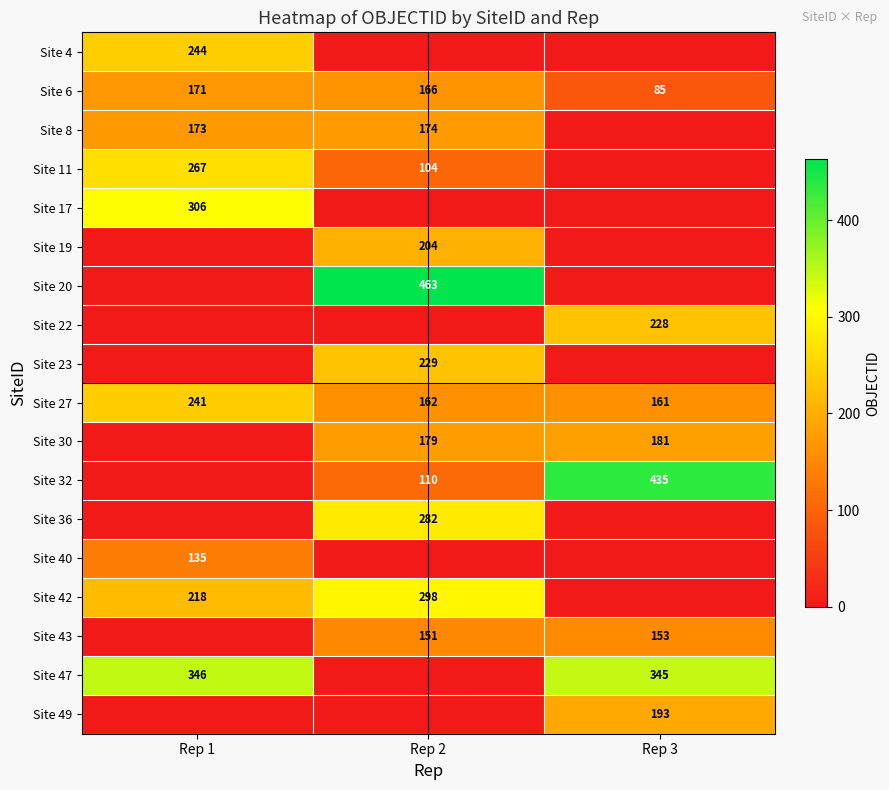

At how many categories does at least one series exceed 39?

3